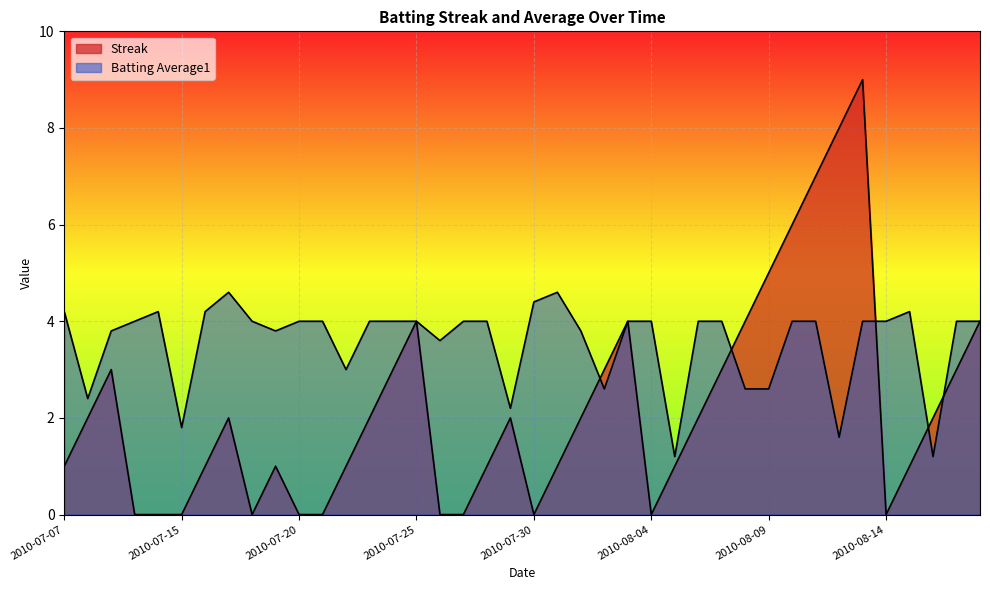

How many data points in Streak are less than 2?

19